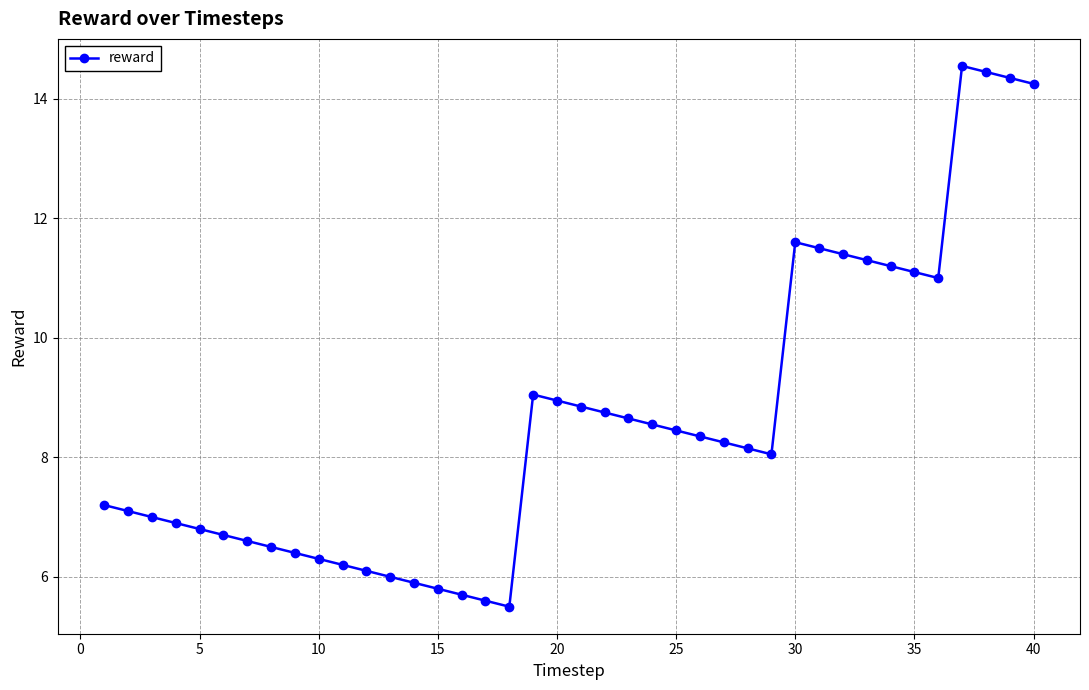

What is the average value?

8.6